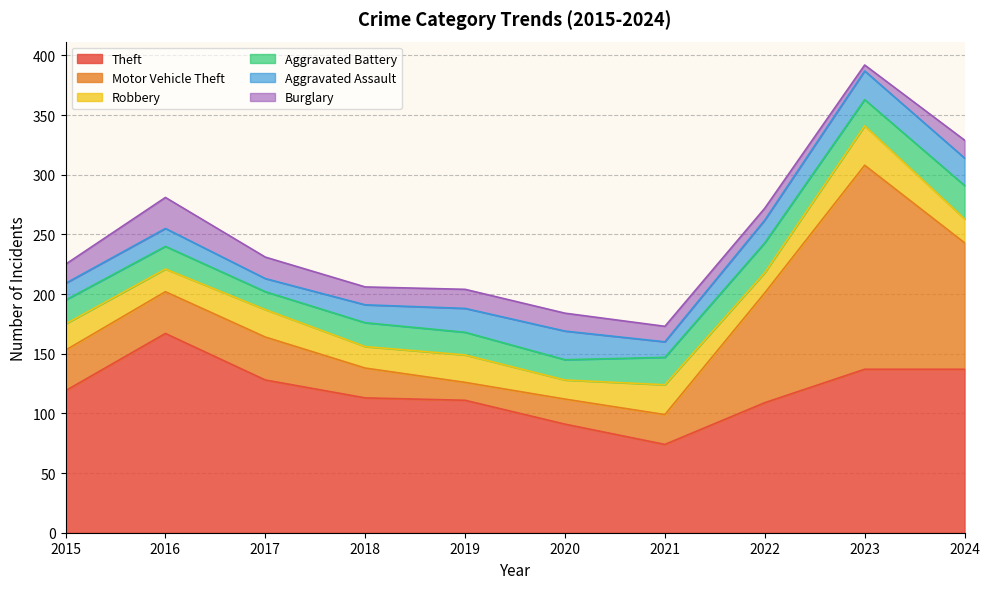

What is the difference between the maximum and minimum values in the Aggravated Battery series?

13